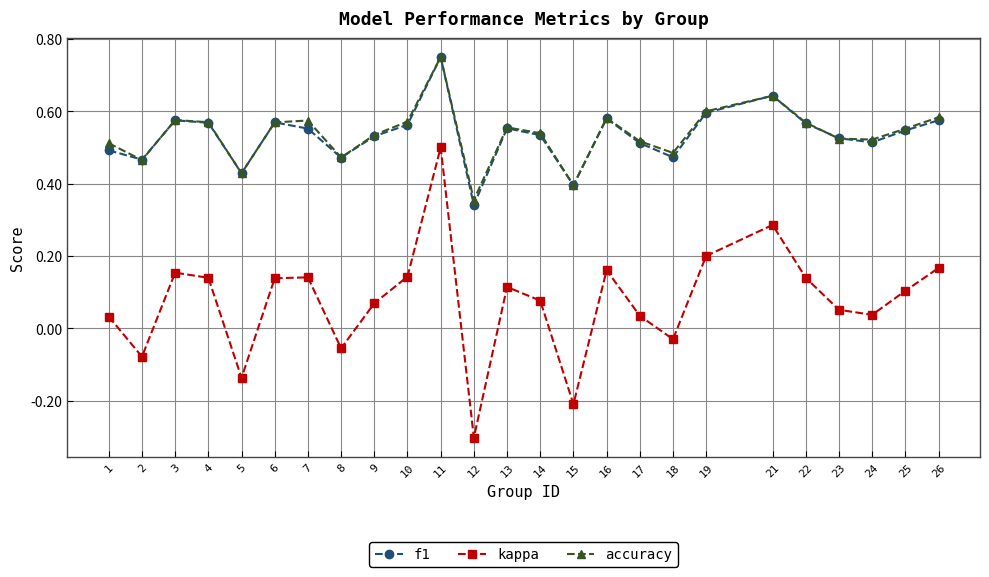

True or false: accuracy and kappa cross at least once.

False